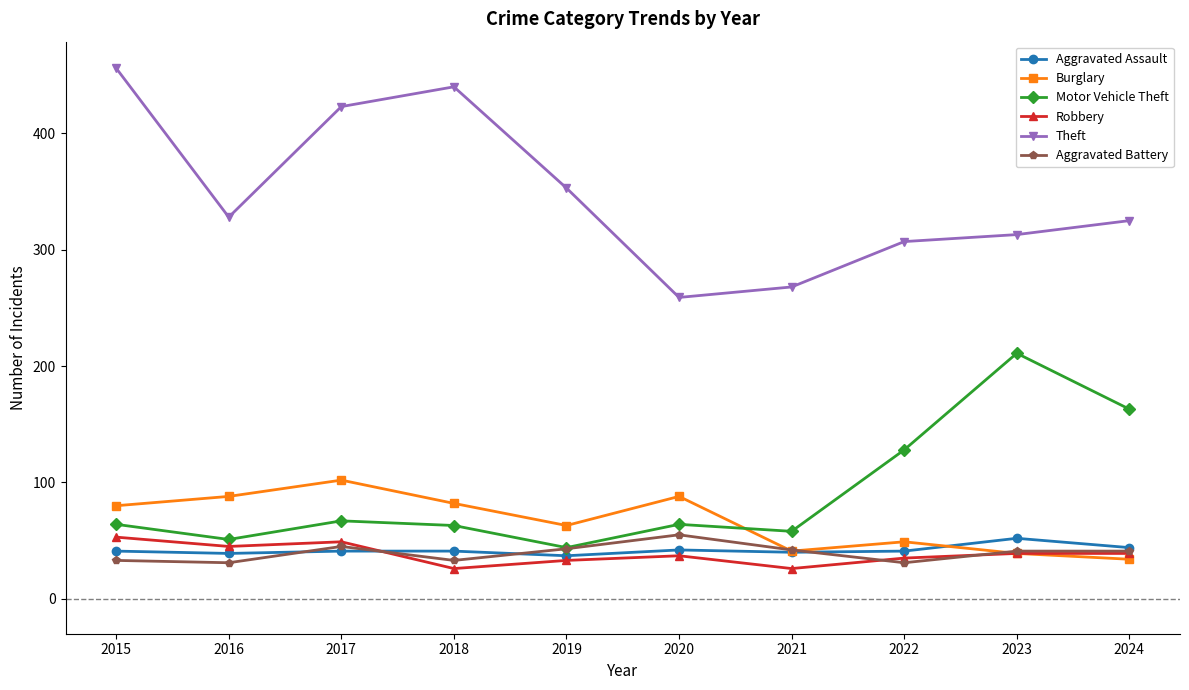

Which label corresponds to the largest value in the chart?

2015